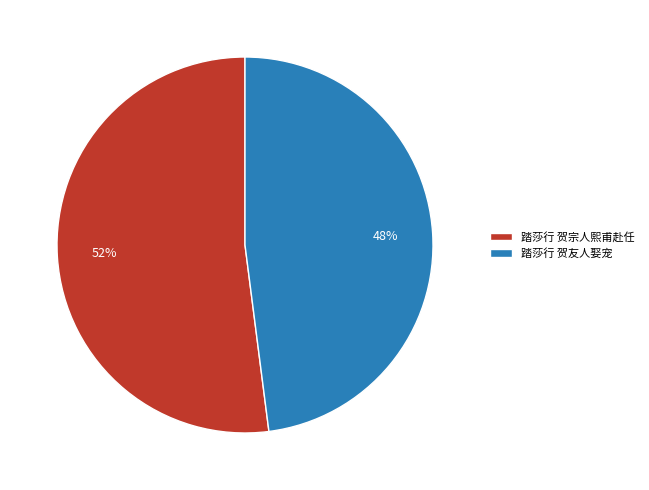

True or false: 踏莎行 贺友人娶宠 accounts for 63% of the total.

False